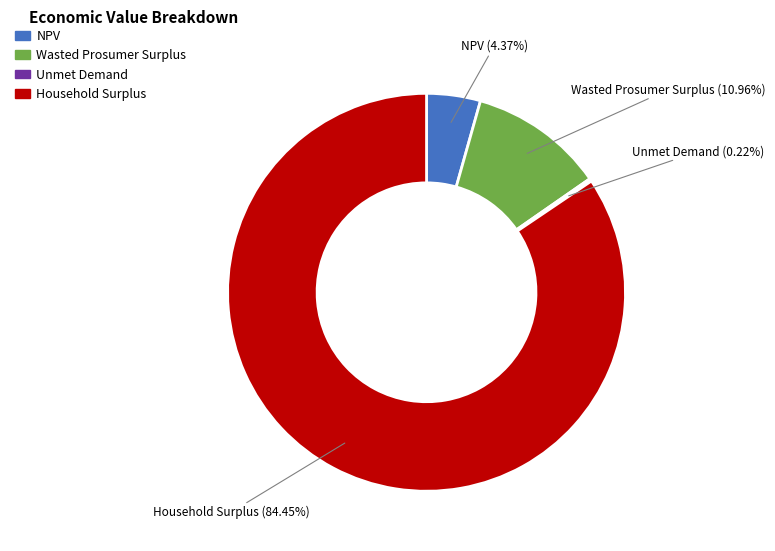

To the nearest percent, what is the difference between the largest and smallest slice percentages?

84%